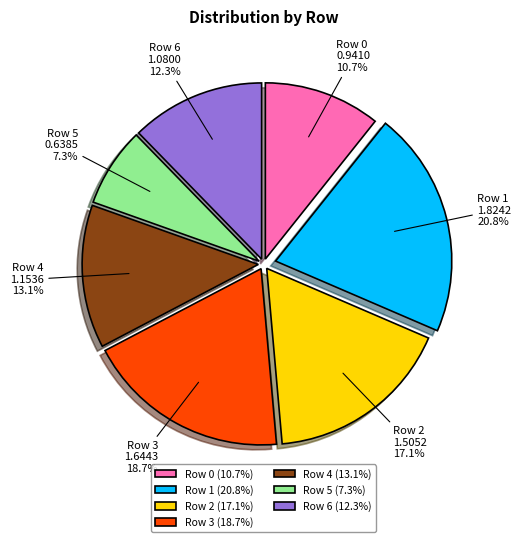

What percentage is the Row 4 slice, to the nearest percent?

13%